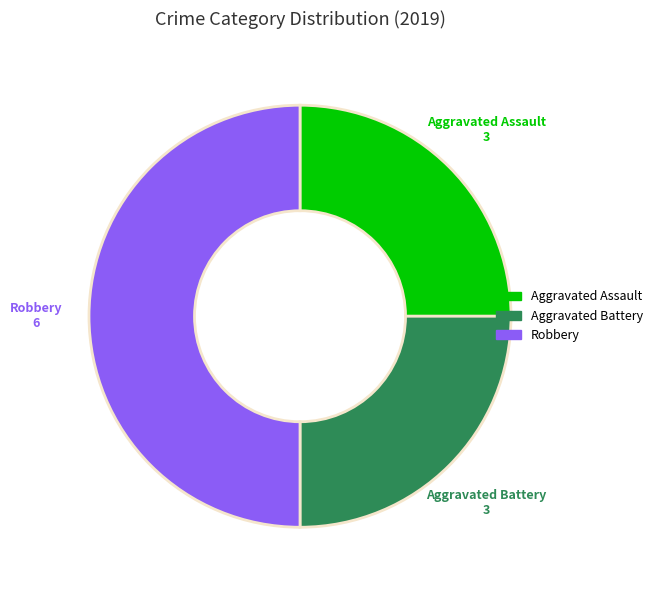

How many segments does this pie chart have?

3